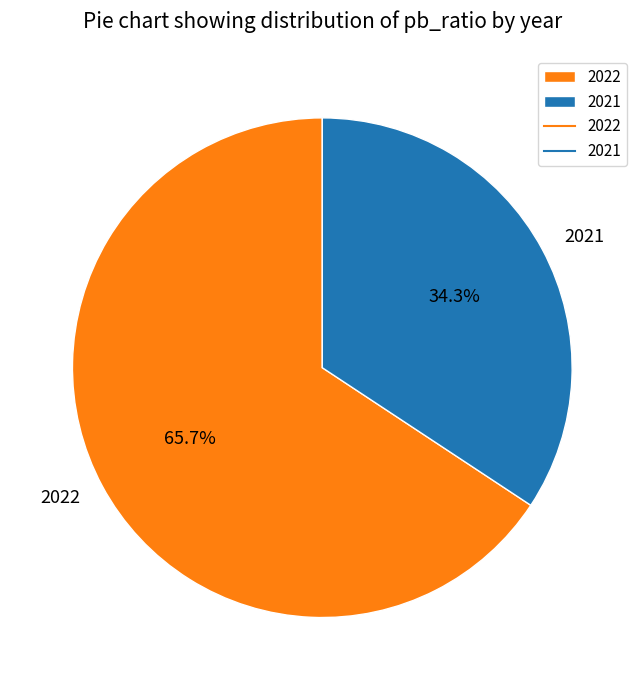

To the nearest percent, what is the combined percentage of 2022 and 2021?

100%